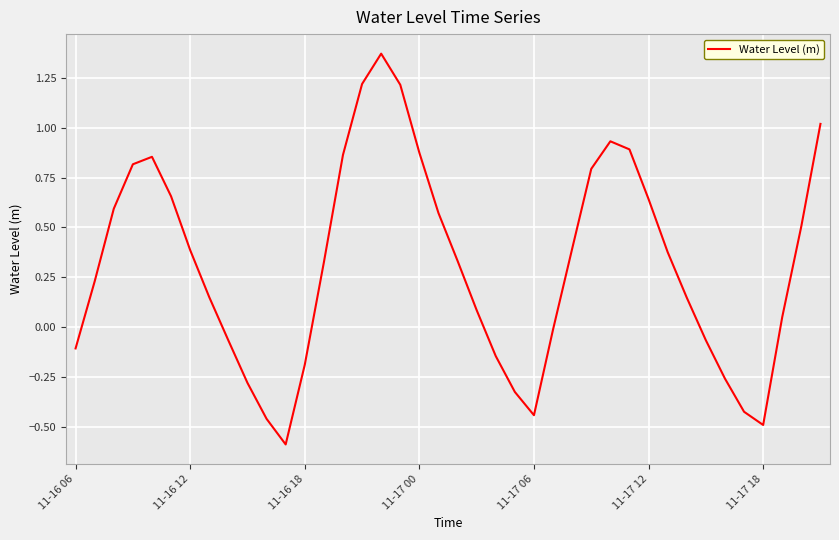

How many values are below 0?

14